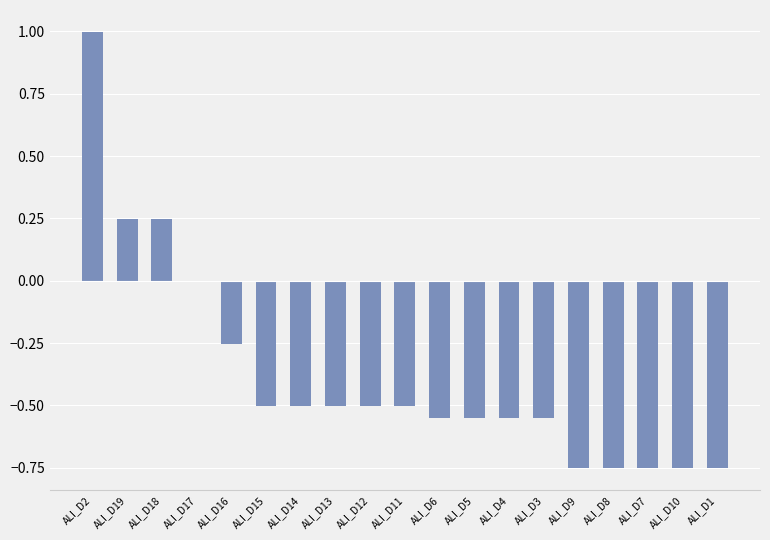

The chart shows a value of -0.8 at ALI_D4. True or false?

False